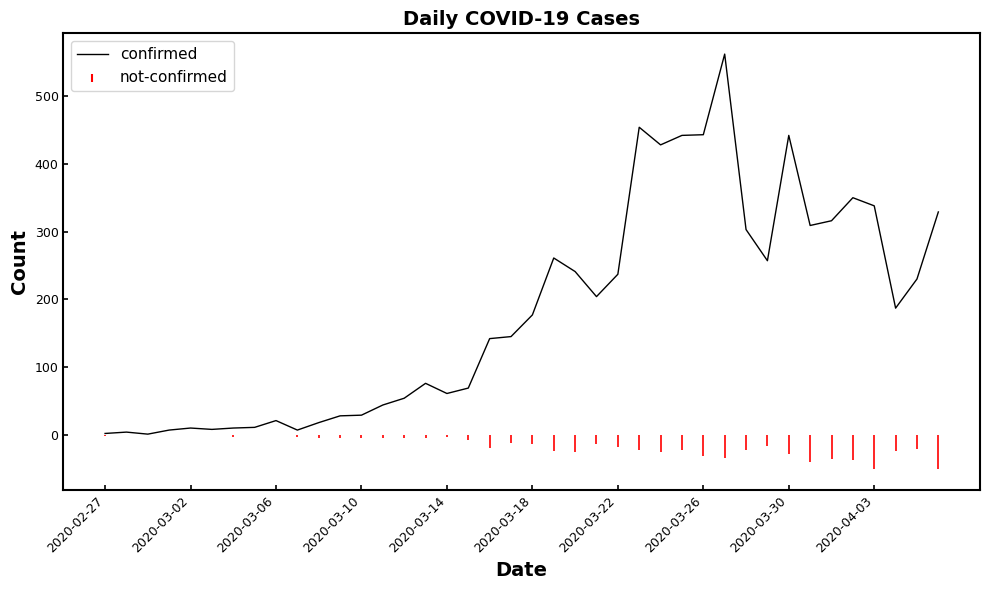

What is the sum of all values?

7257